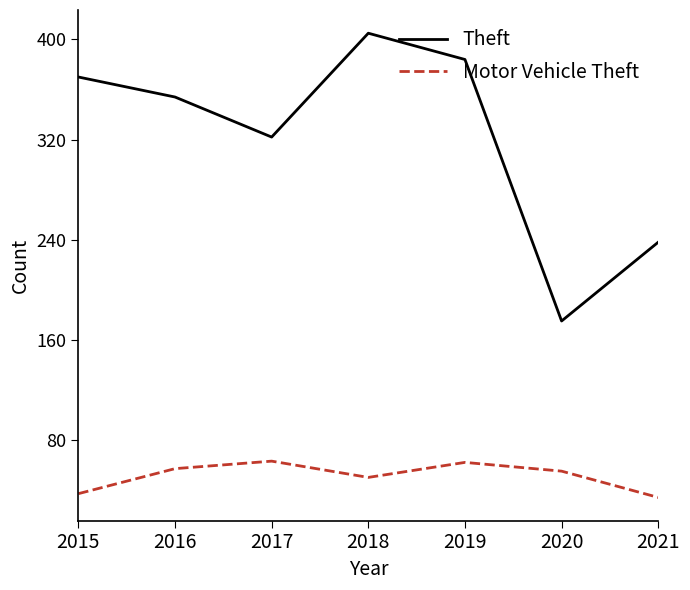

True or false: Motor Vehicle Theft and Theft intersect in this chart.

False